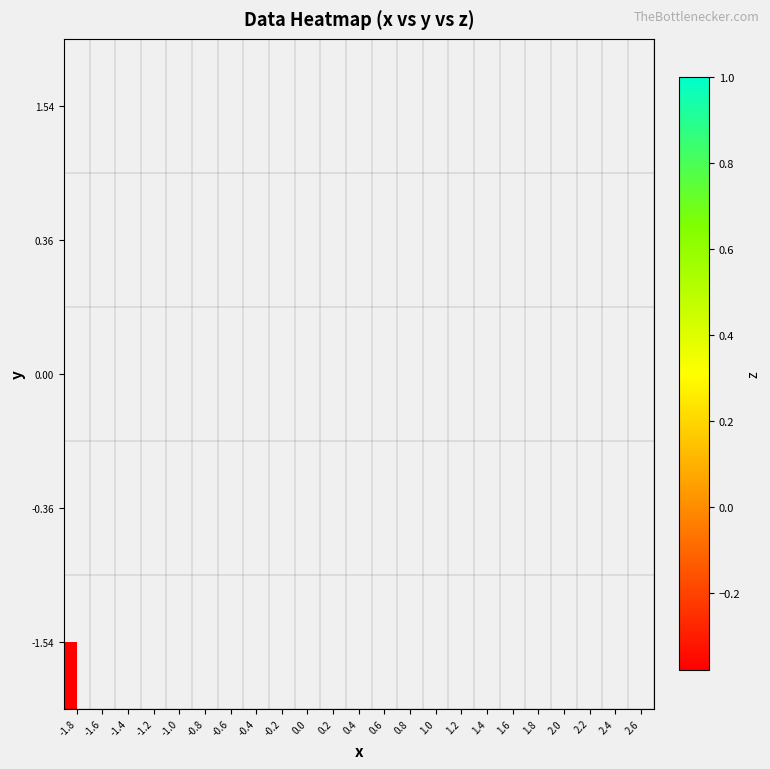

What is the maximum value for -1.54?

-0.4